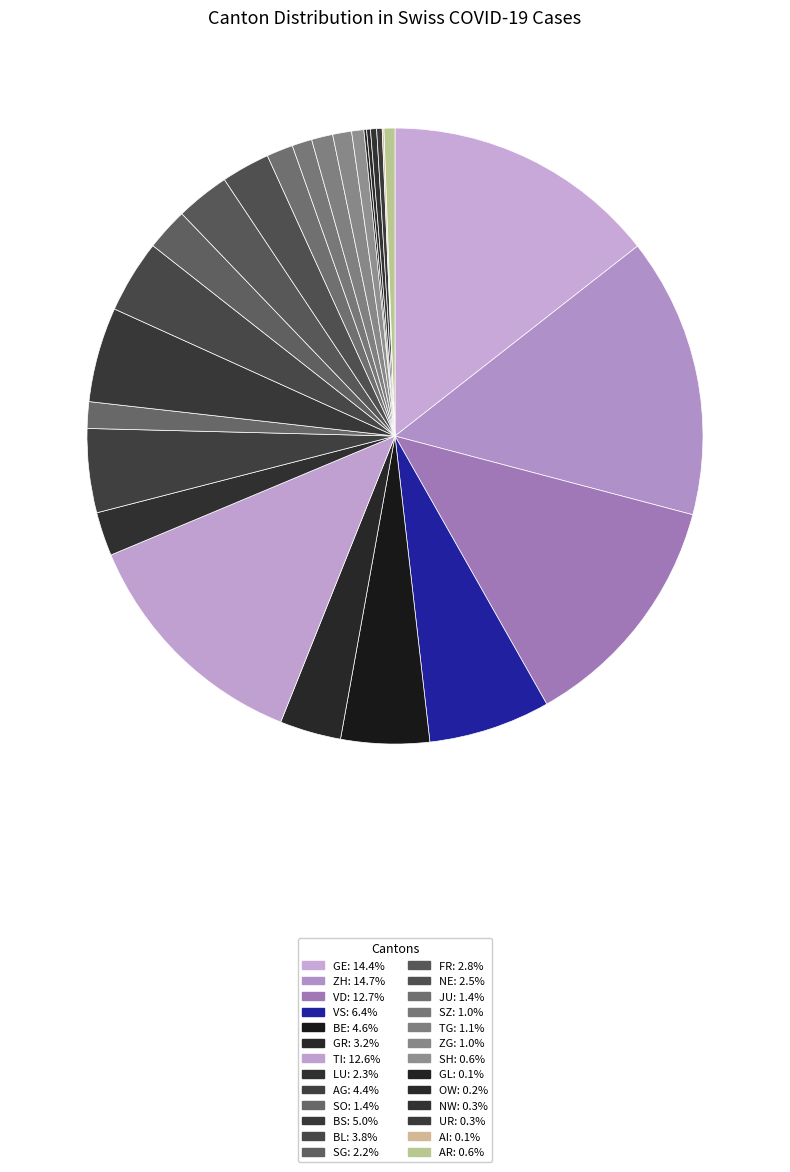

To the nearest percent, what portion does TG represent?

1%